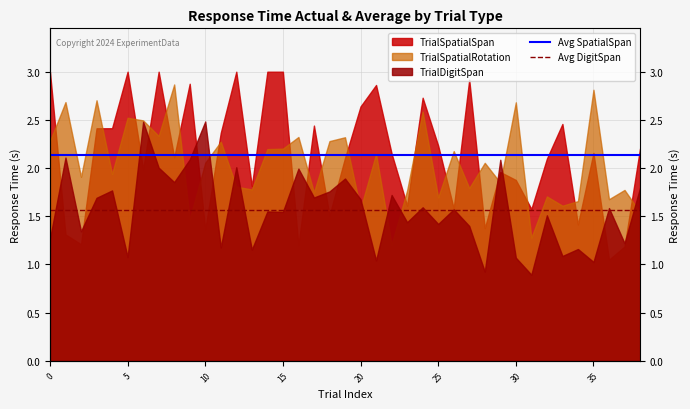

Between 5 and 0, which is larger?

5